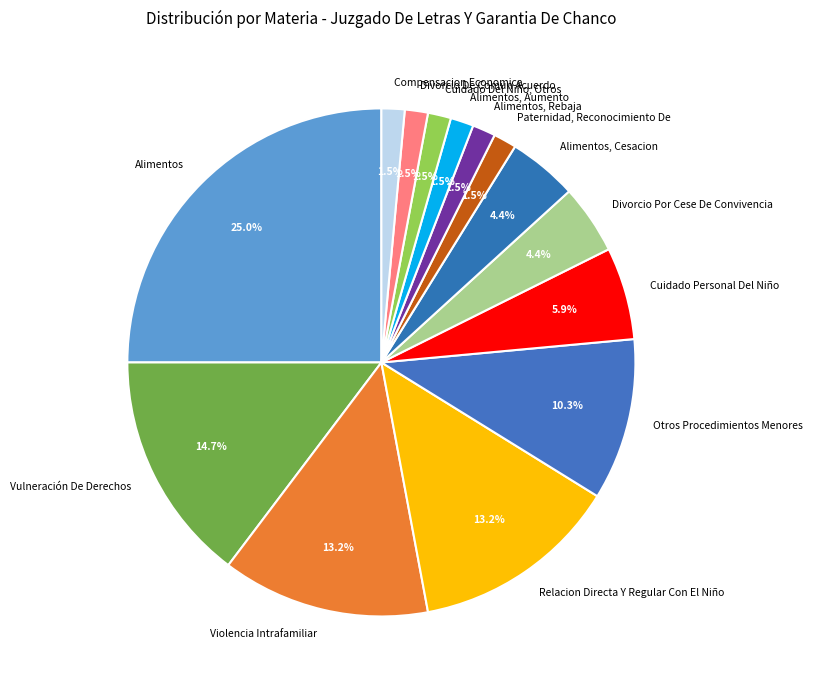

True or false: Alimentos accounts for 18% of the total.

False